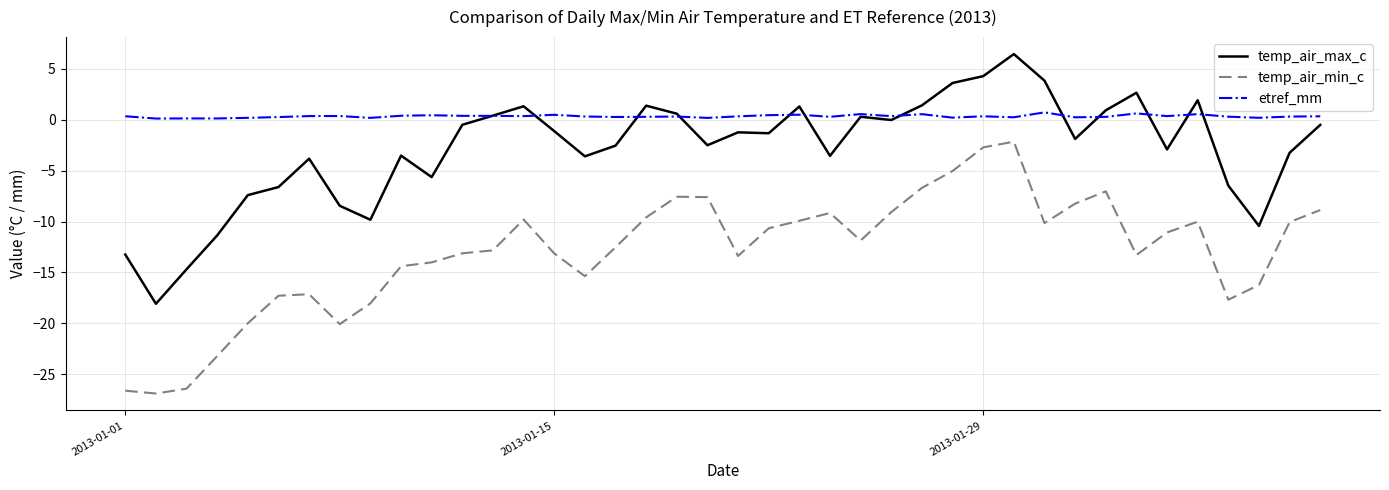

Which series has the widest spread of values?

temp_air_min_c